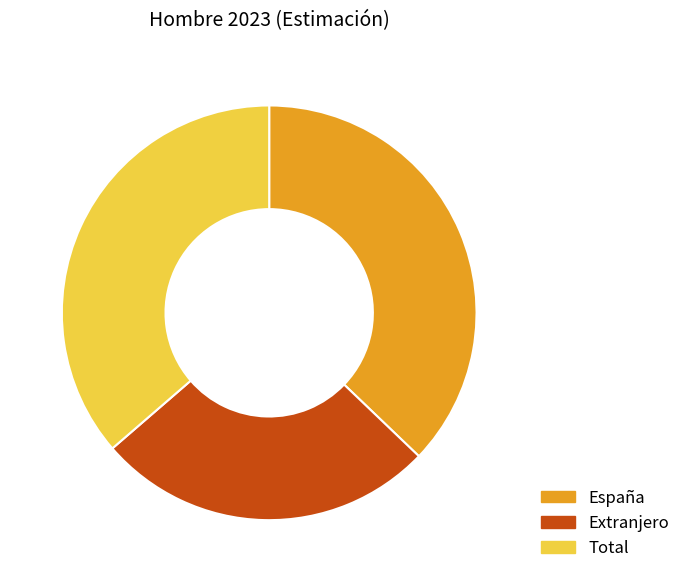

What is the largest slice in the pie chart?

España